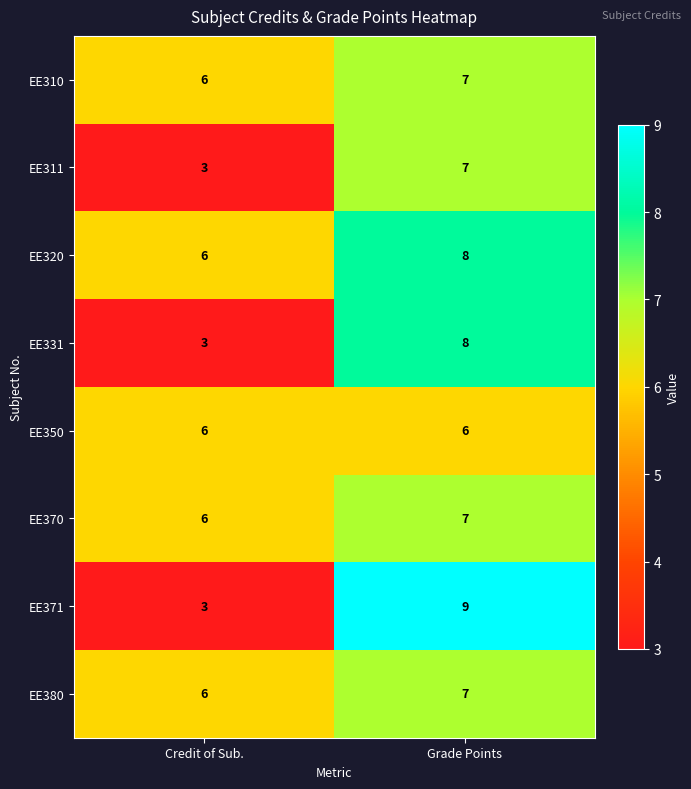

What is the sum of all EE370 values?

13